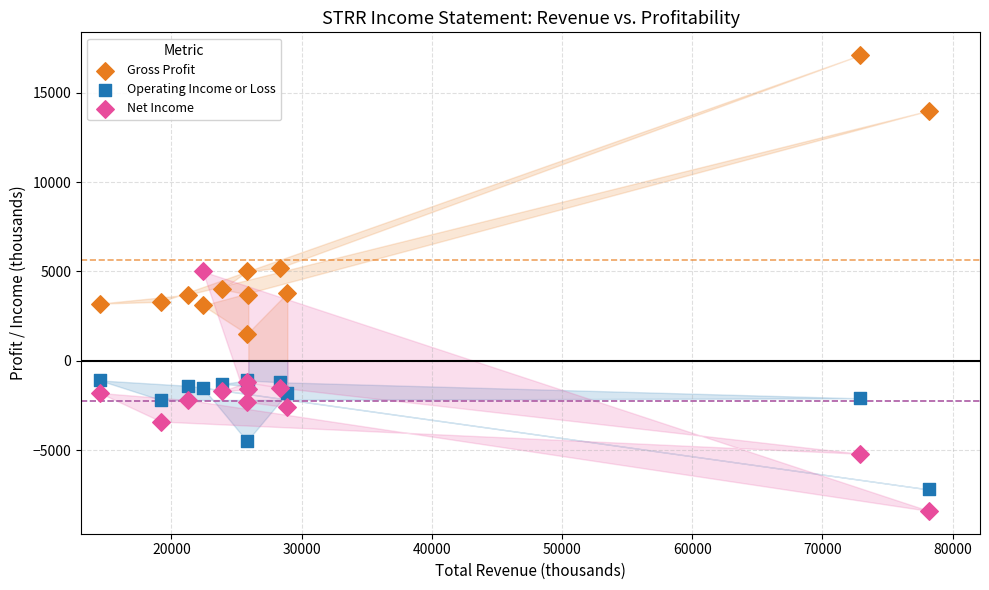

Which series has the largest Y range (max minus min)?

Gross Profit